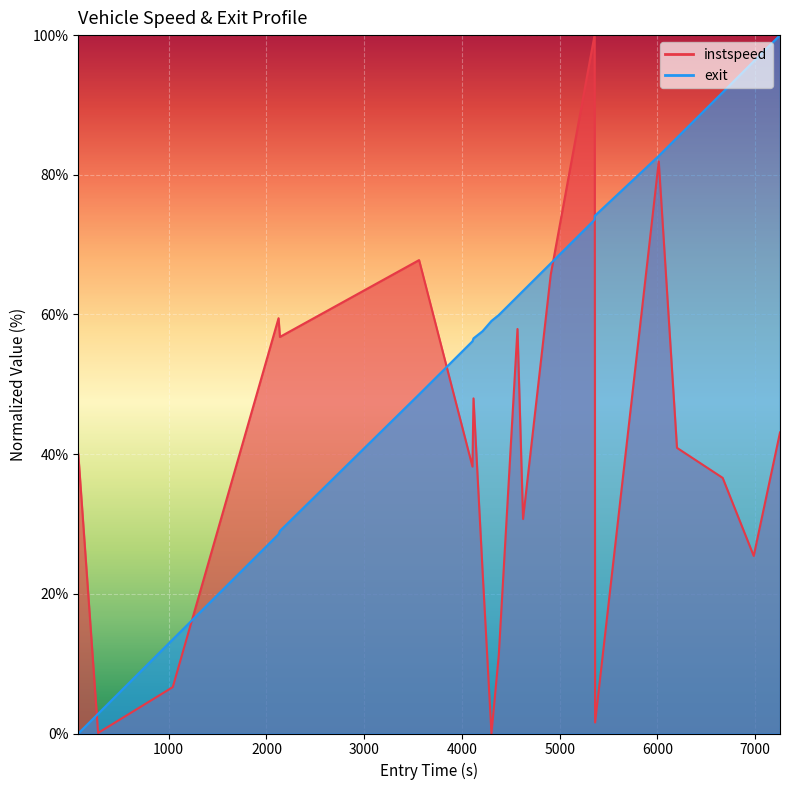

How many data points in exit are above 62?

11